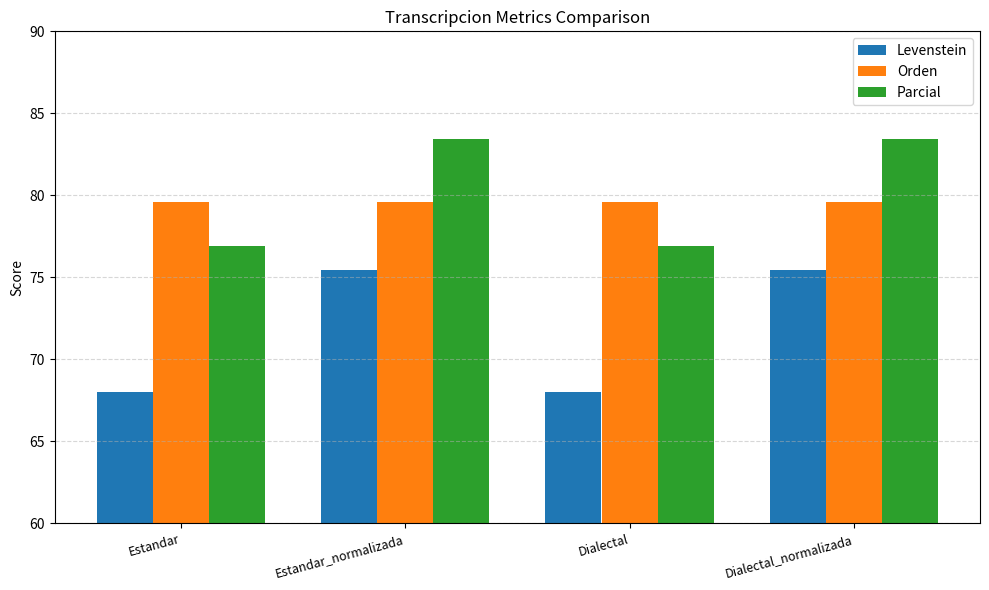

How many categories are shown in the chart?

4